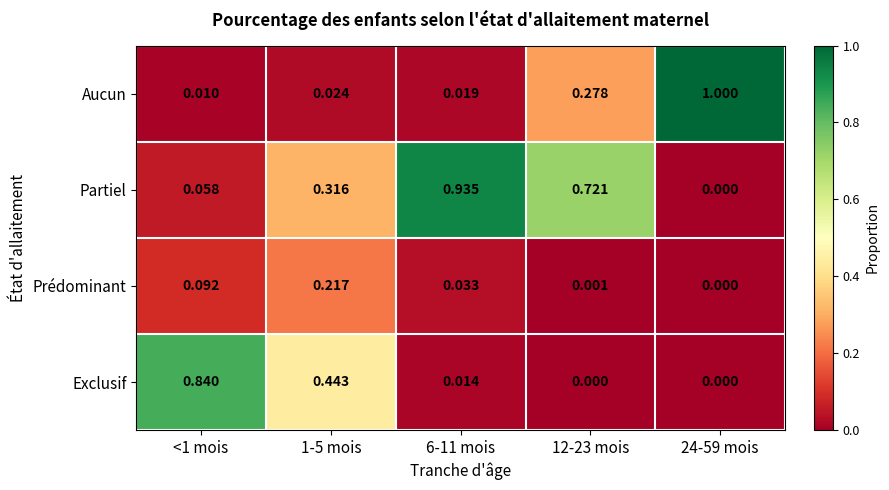

Between <1 mois and 1-5 mois, which series saw the biggest shift?

Exclusif